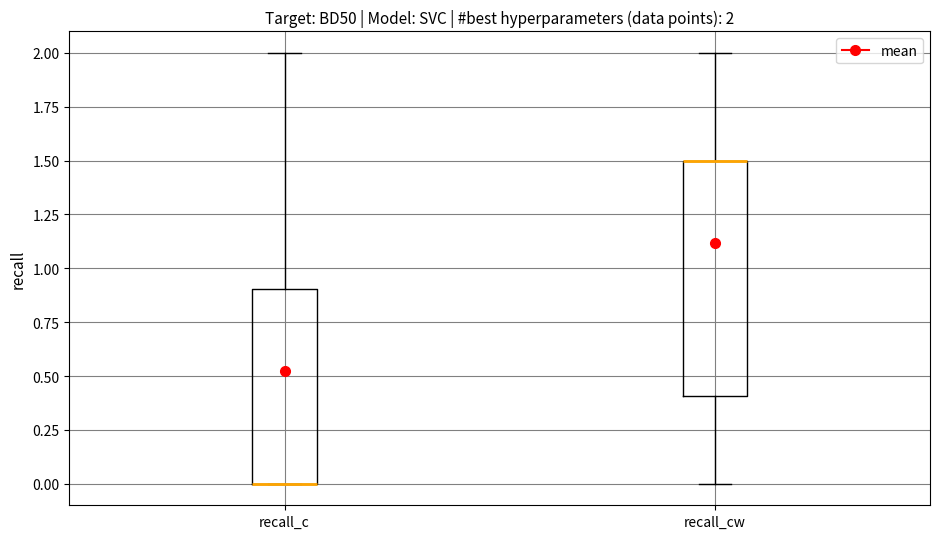

Which box is the tallest, from its lower edge to its upper edge?

recall_cw